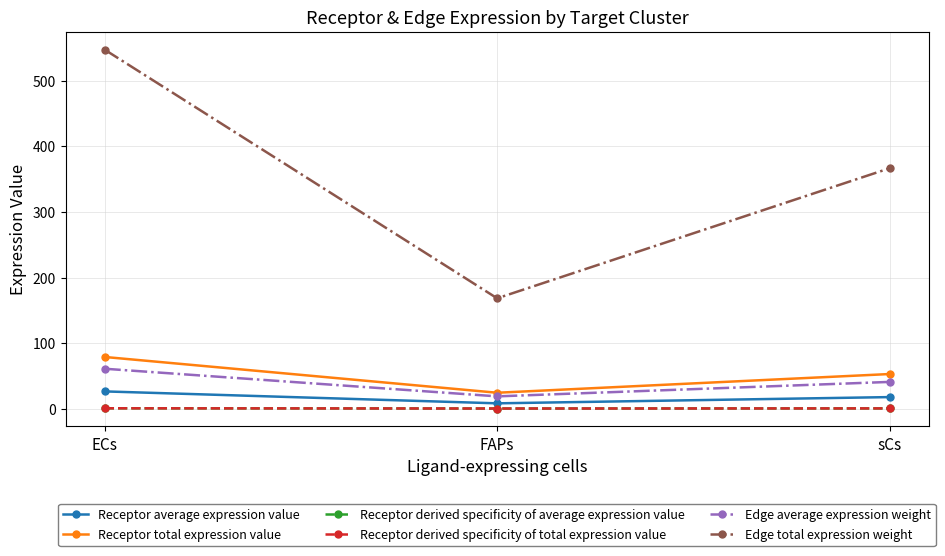

Does the chart have visible grid lines?

Yes